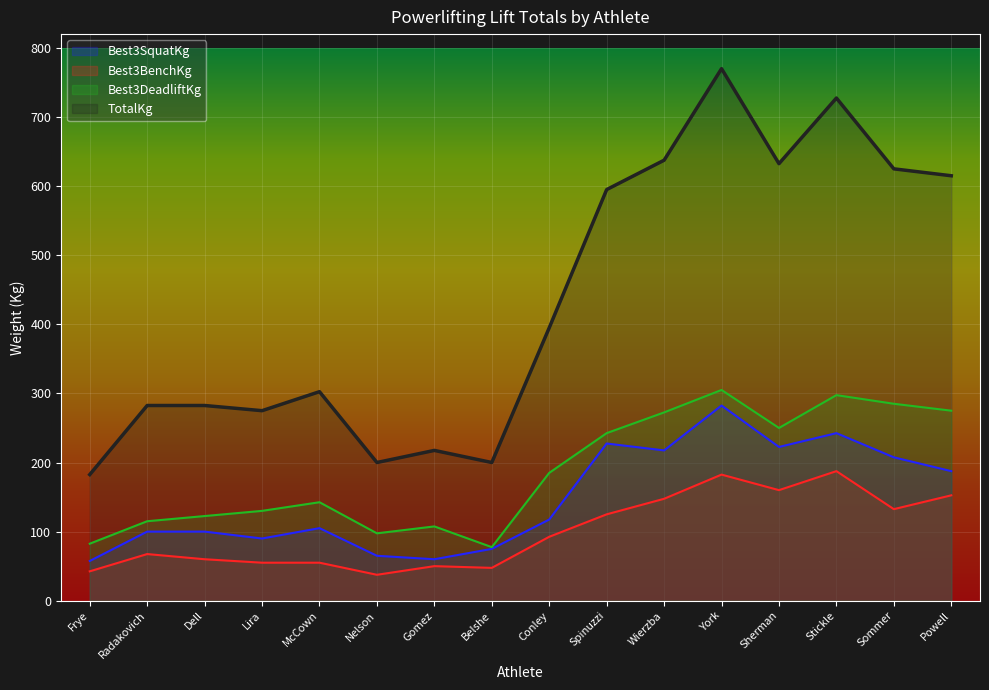

What is the difference between the maximum and minimum values in the TotalKg series?

587.5